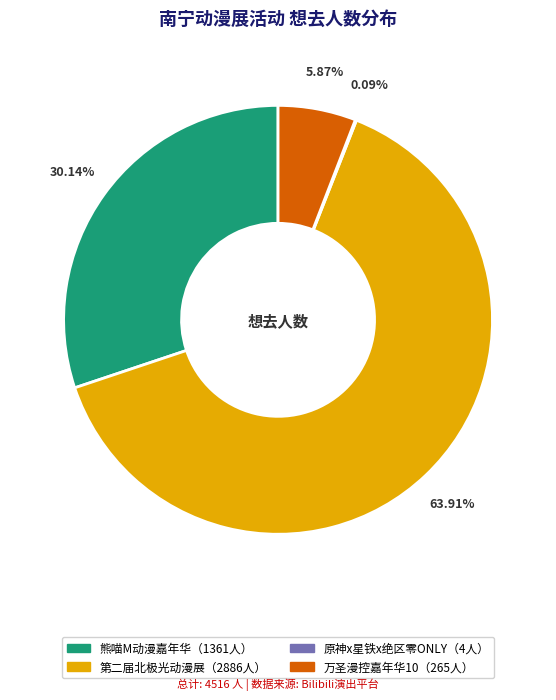

Does any single category account for the majority?

Yes